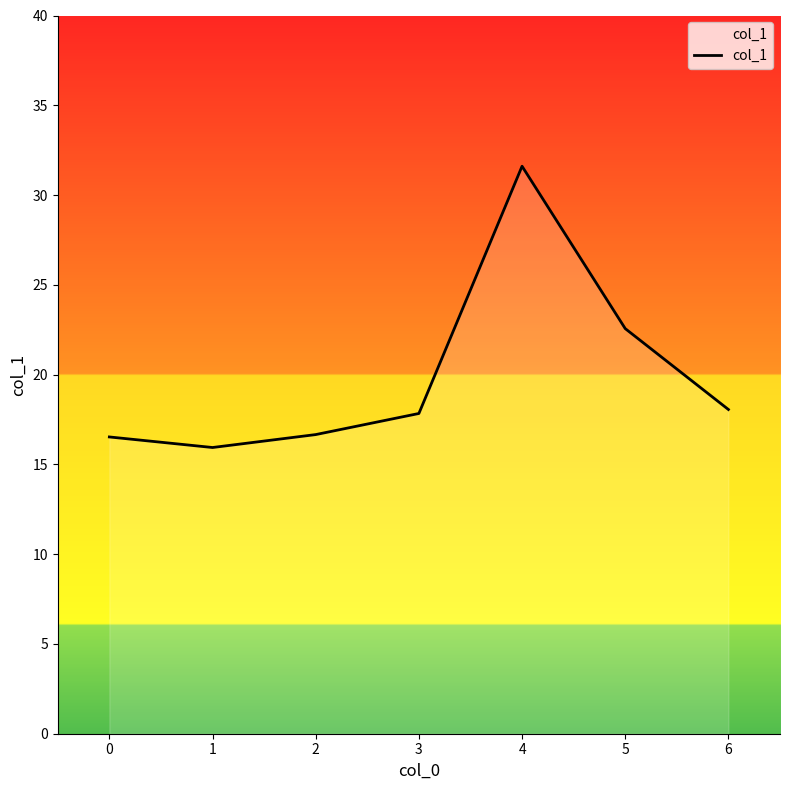

How many interior local peaks (higher than both neighbors) does the data have?

1